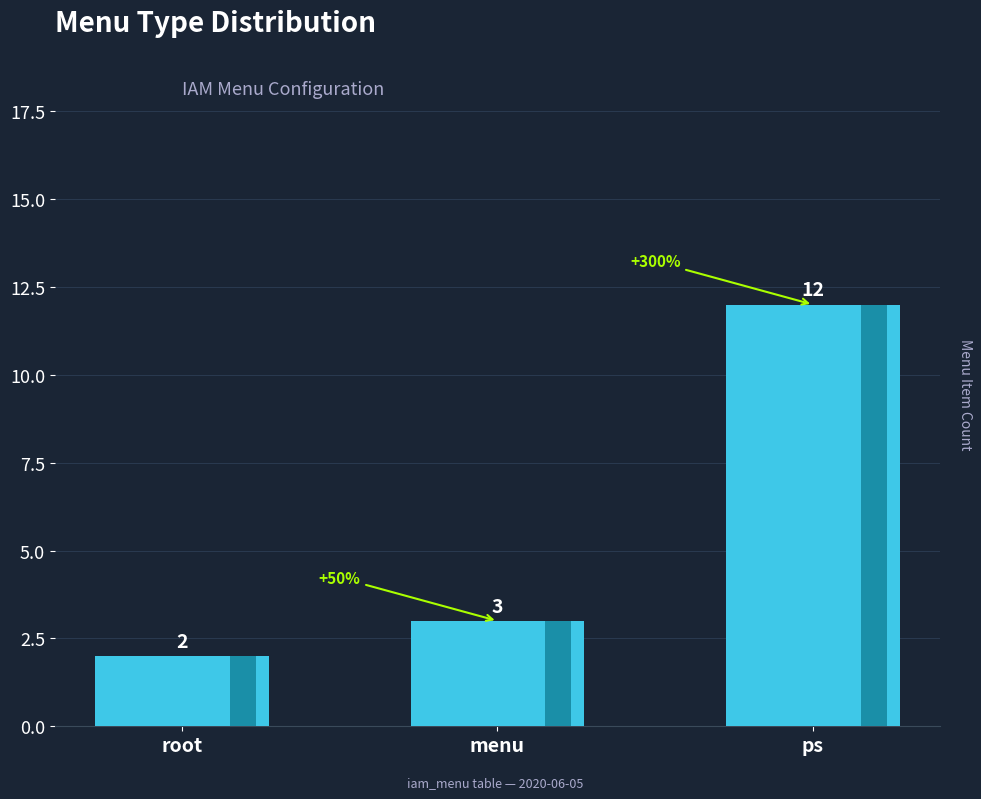

Approximately how many times larger is the value at ps compared to menu?

4.0